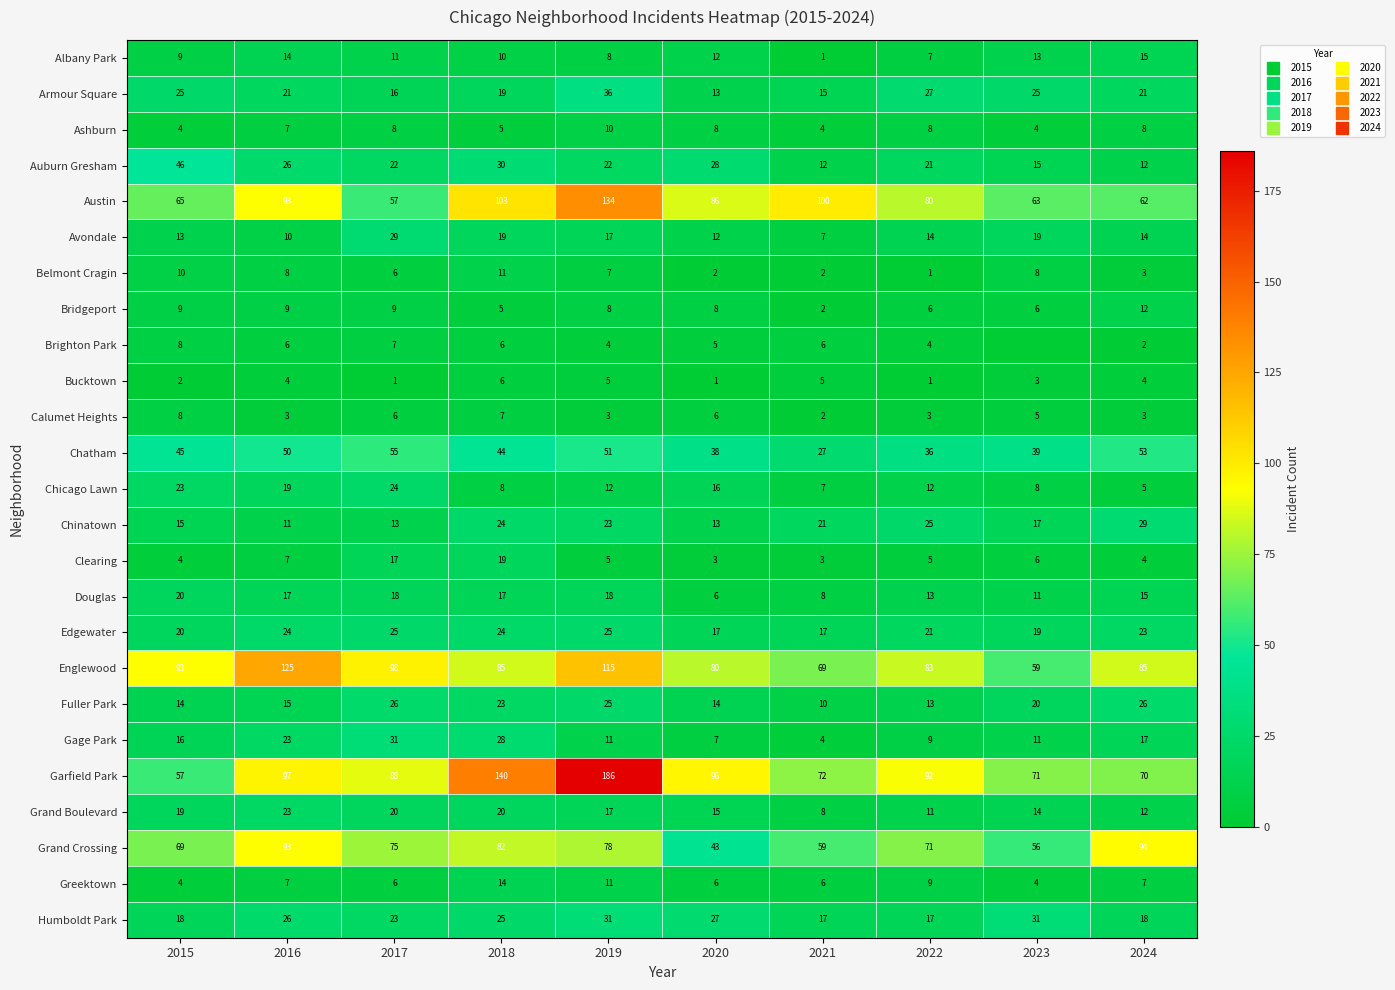

Is it true that Grand Boulevard equals 9 at 2023?

False